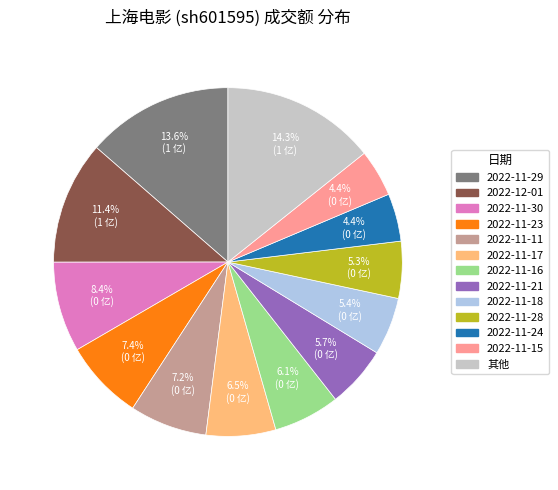

Does 2022-11-18 account for over 50% of the chart?

No